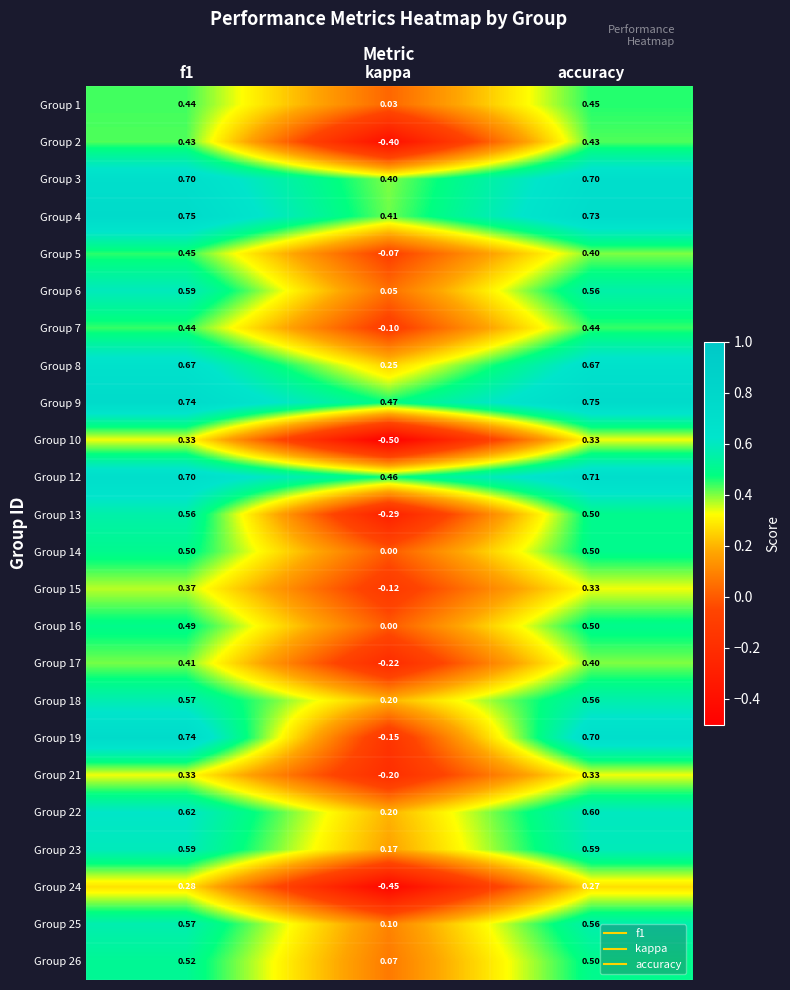

How many values in the Group 10 series are below 0?

1